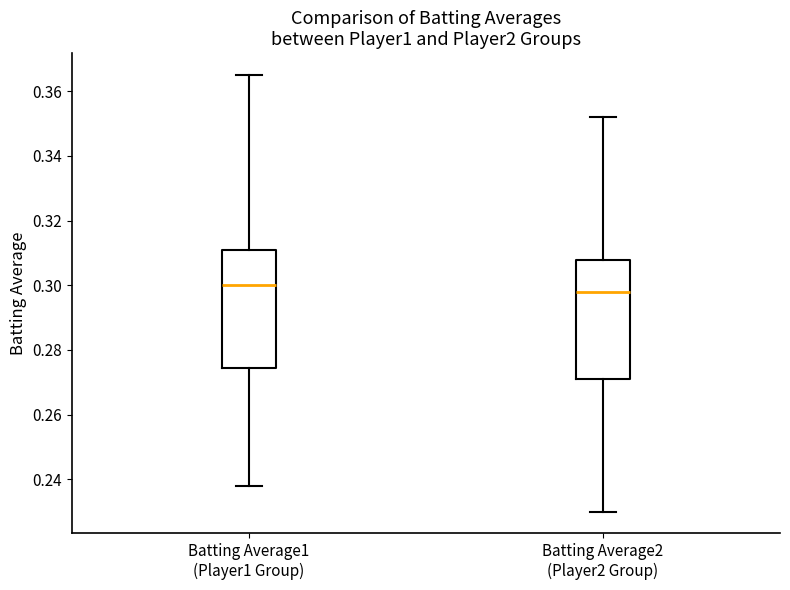

Reading left to right, transcribe this box plot: for each box, give where its median line is, the range the box spans, and where its two whiskers end, as read against the y-axis. The values are not printed on the chart, so give them approximately, as read against the axis.

Batting Average1 (Player1 Group): median 0.300, box 0.274 to 0.310, whiskers 0.238 to 0.366
Batting Average2 (Player2 Group): median 0.298, box 0.272 to 0.308, whiskers 0.230 to 0.352